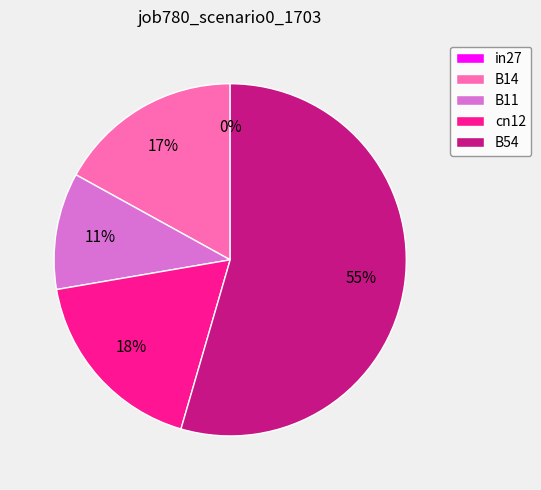

What percentage is NOT represented by in27?

100.0%